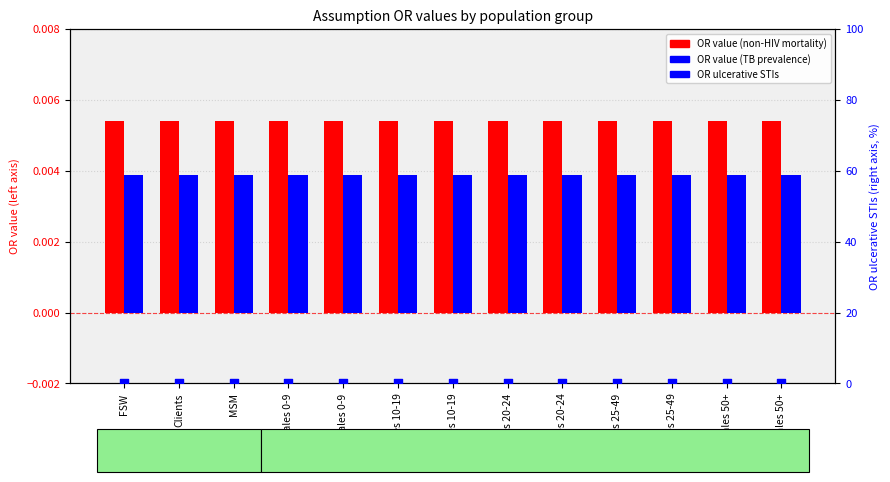

What are all the series names shown in the legend?

OR value (non-HIV mortality), OR value (TB prevalence), OR ulcerative STIs